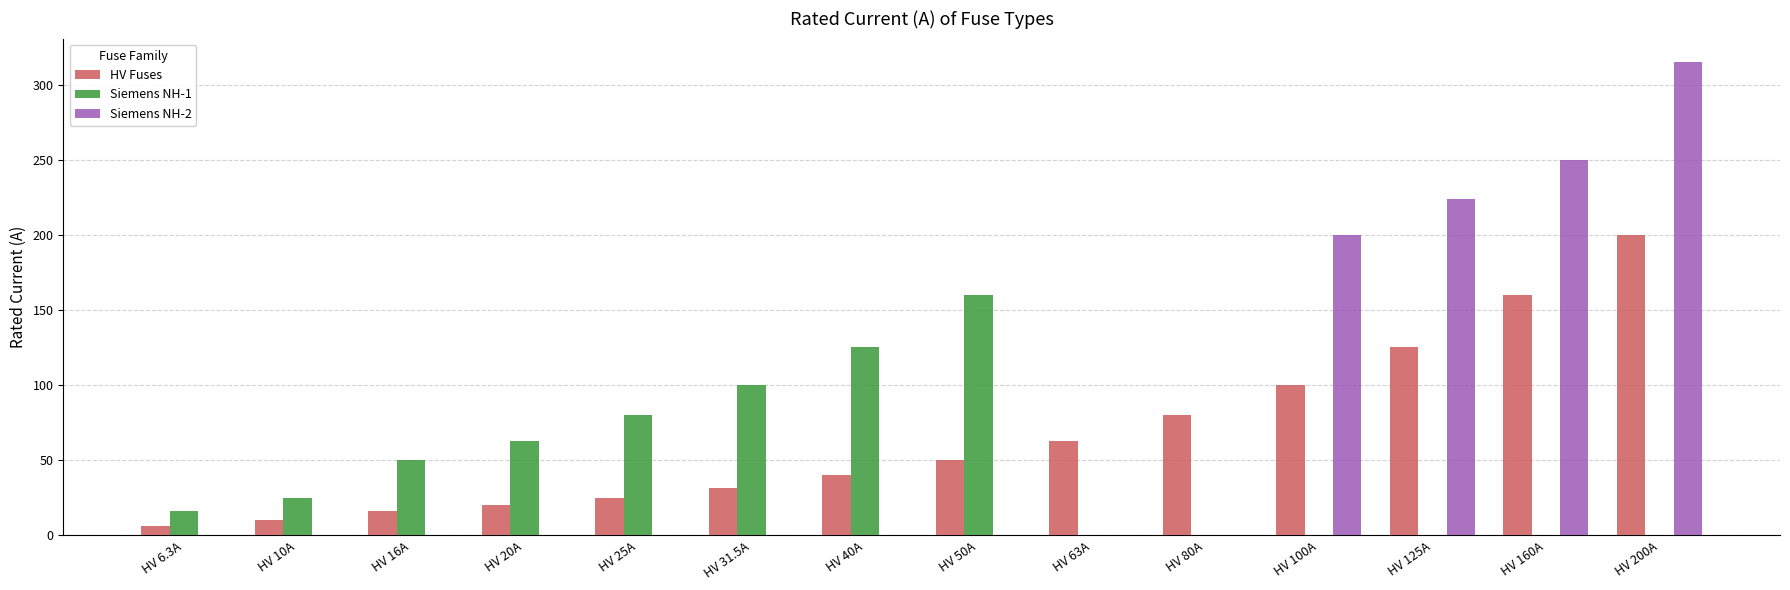

The HV Fuses series shows 10.0 at HV 10A. True or false?

True